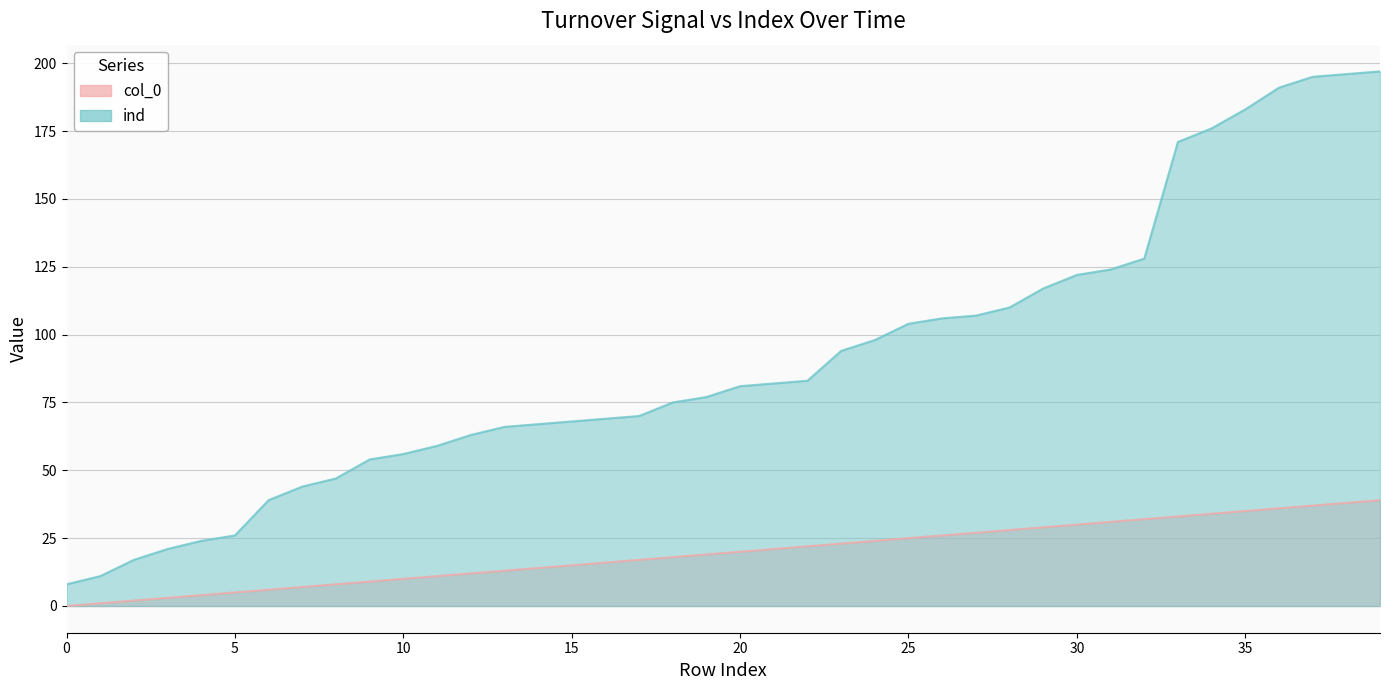

What is the total value across all series at 26?

132